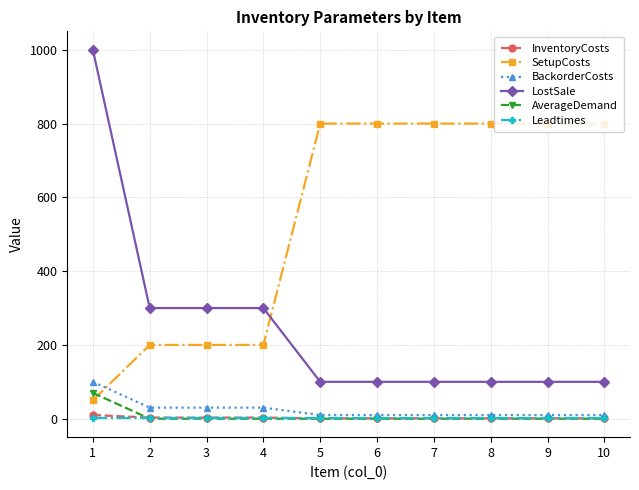

Does the chart display data point markers on the line(s)?

Yes